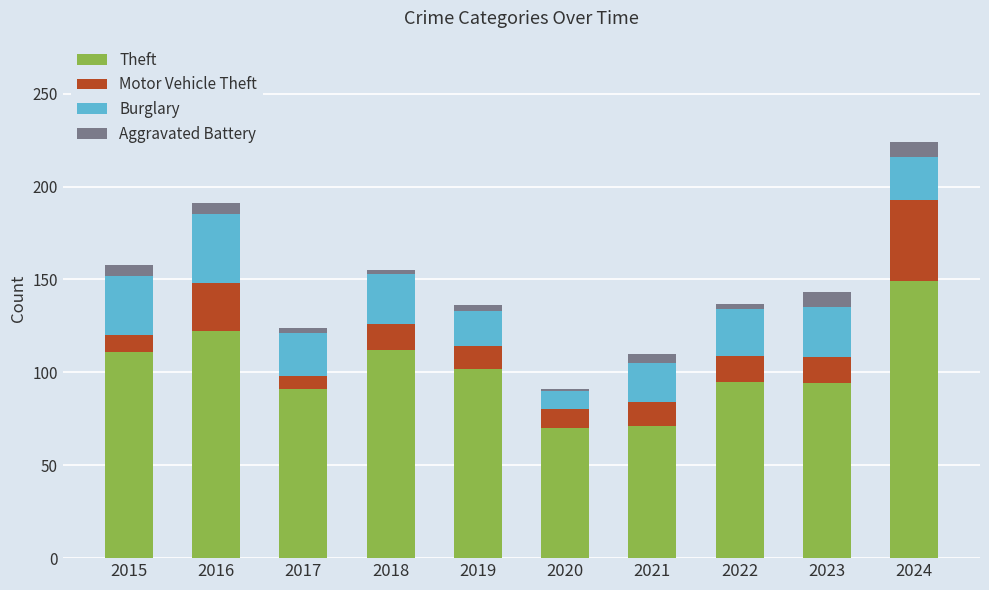

At which category is the sum across all series the highest?

2024